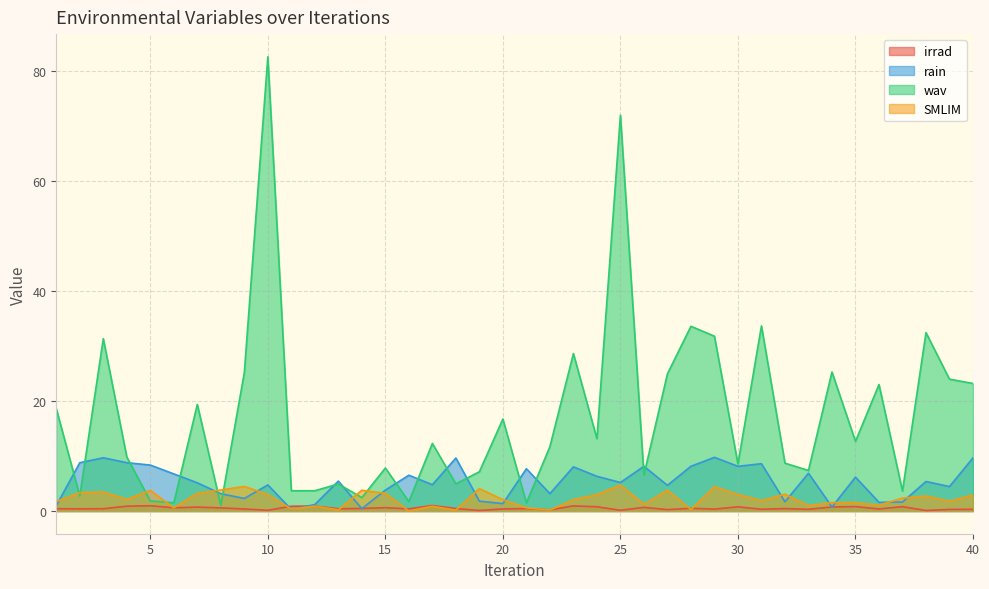

What is the value of the rain point at the 4th from the left?

8.8